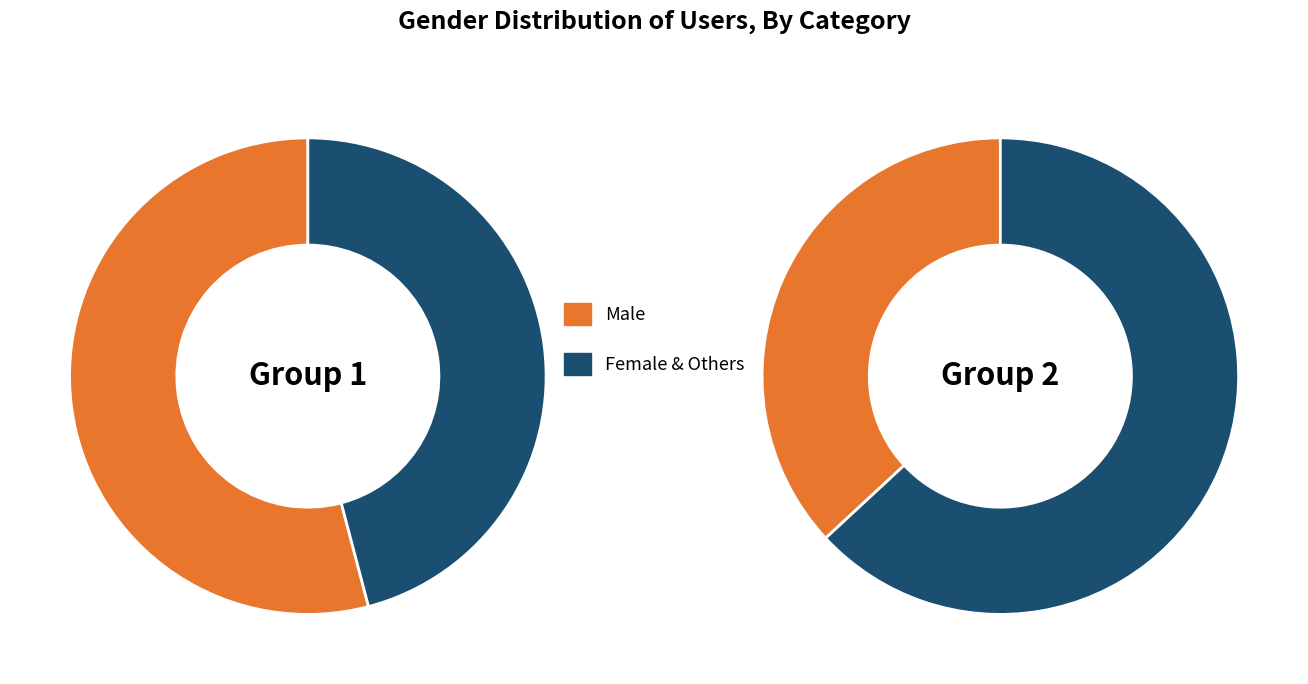

Is it true that Agender is 12% of the pie?

False